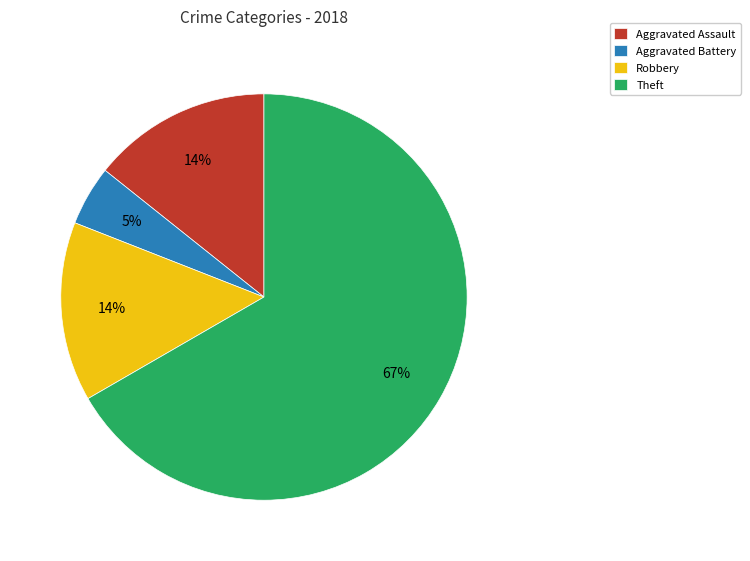

Combined, do Theft and Robbery account for over 50%?

Yes